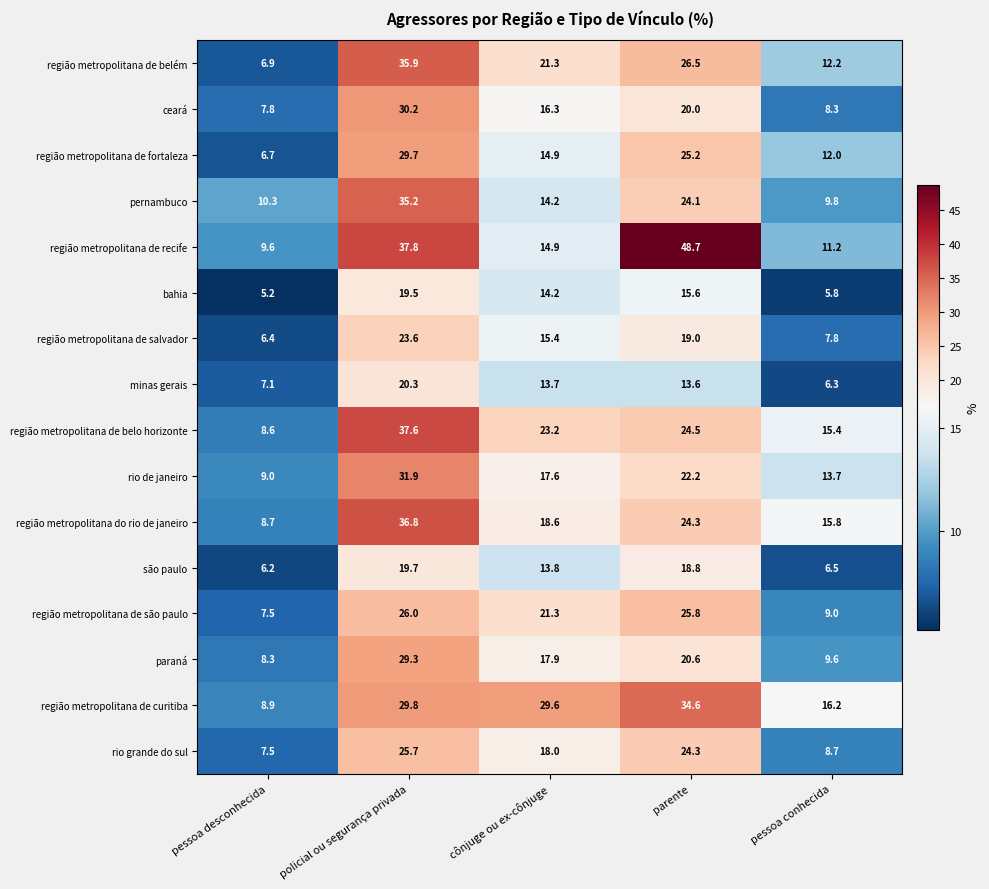

What is the approximate value of região metropolitana de fortaleza at pessoa desconhecida?

6.7